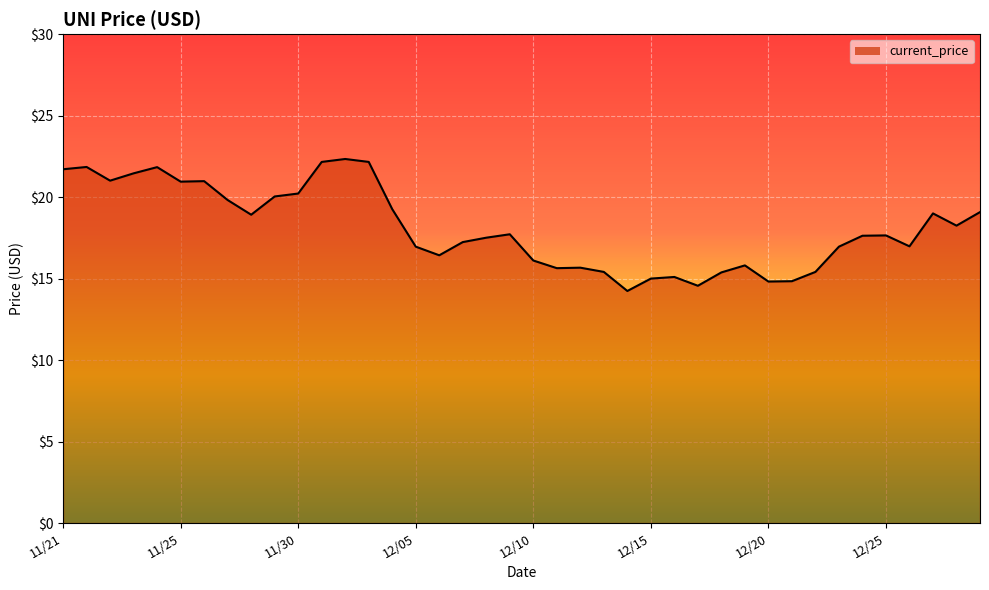

What is the minimum value shown in the chart?

14.2